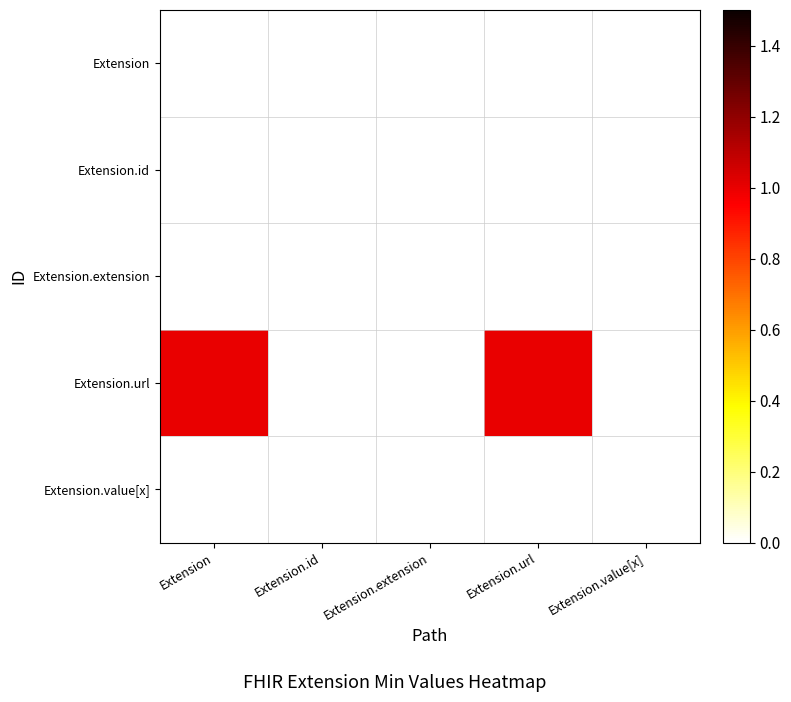

Rank the series at Extension.value[x] from highest to lowest value.

Extension, Extension.id, Extension.extension, Extension.url, Extension.value[x]